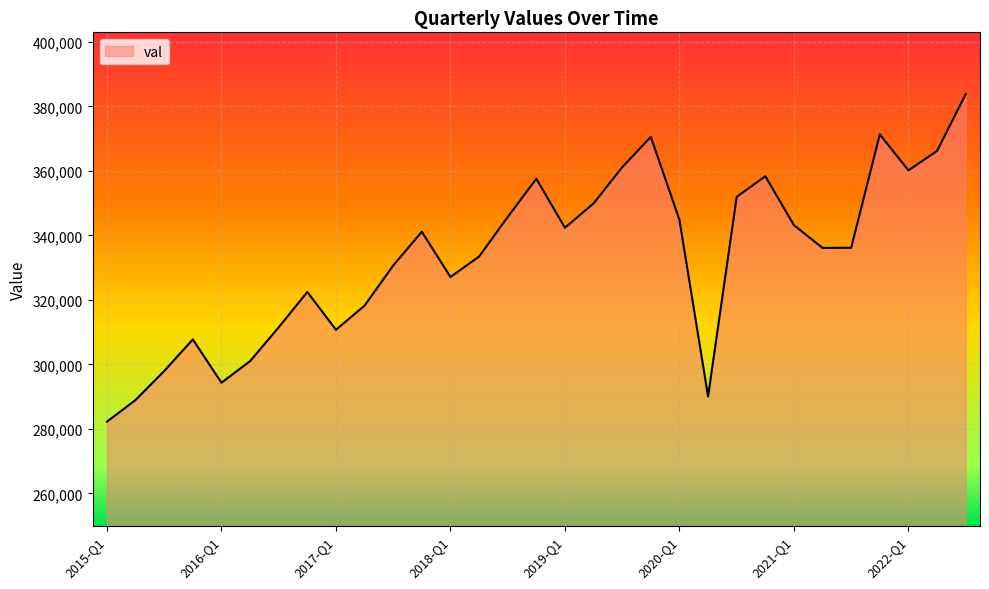

What is the minimum value shown in the chart?

282255.3